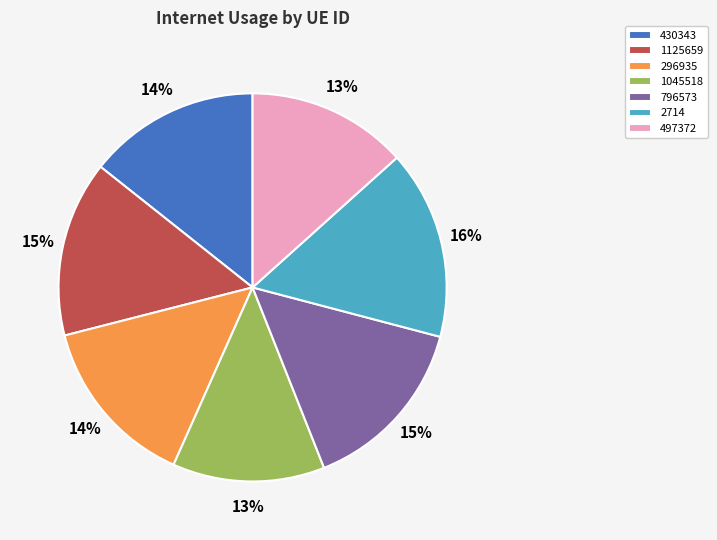

The 2714 slice represents 3% of the pie. True or false?

False